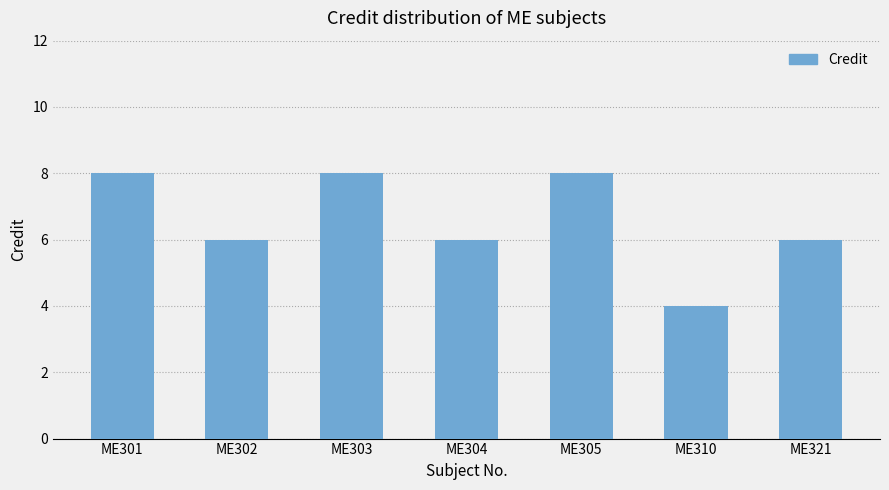

What is the greatest value displayed?

8